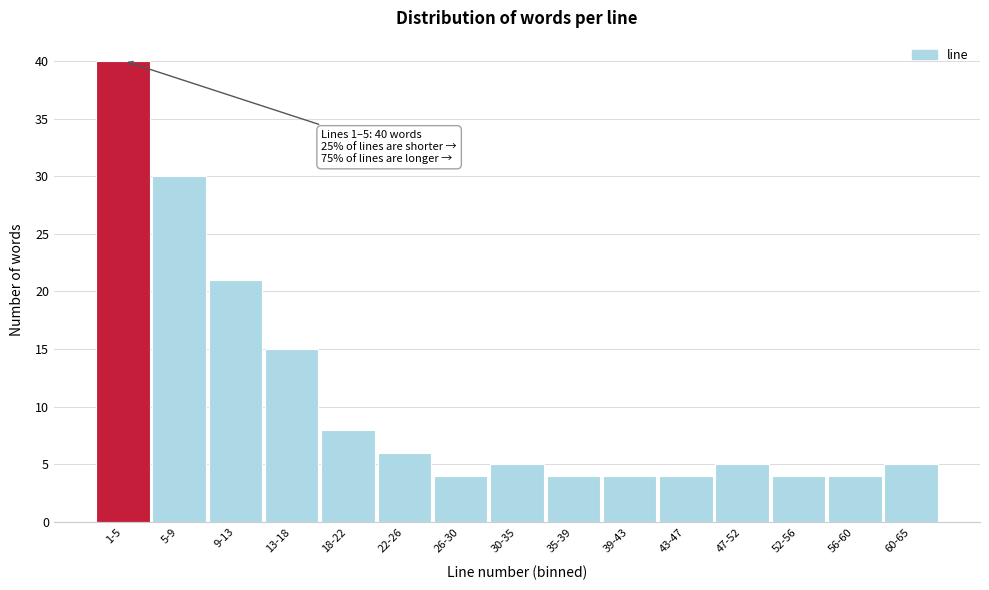

Reading left to right, extract all data points from this chart.

40	30	21	15	8	6	4	5	4	4	4	5	4	4	5